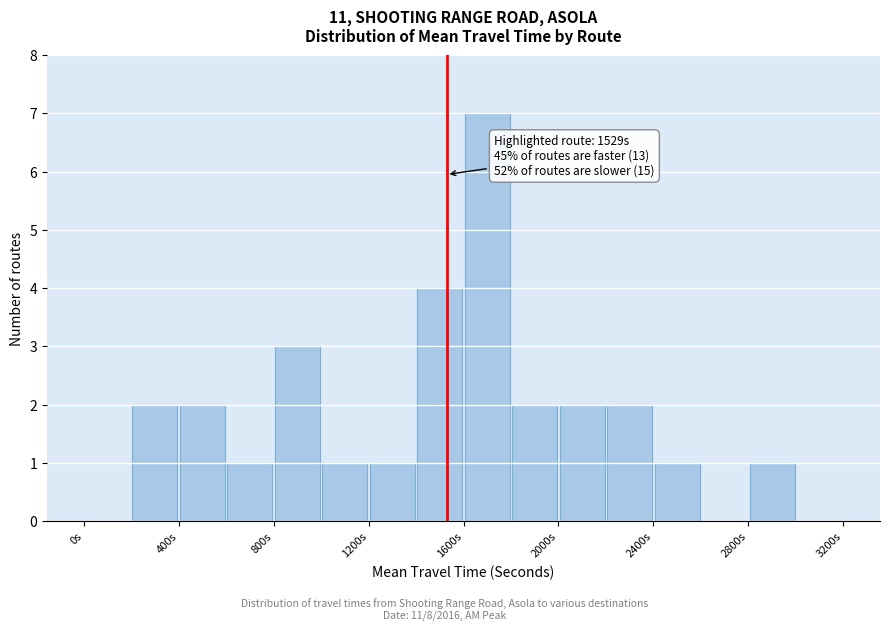

Over which range of the x-axis is the bar tallest?

1600 to 1800